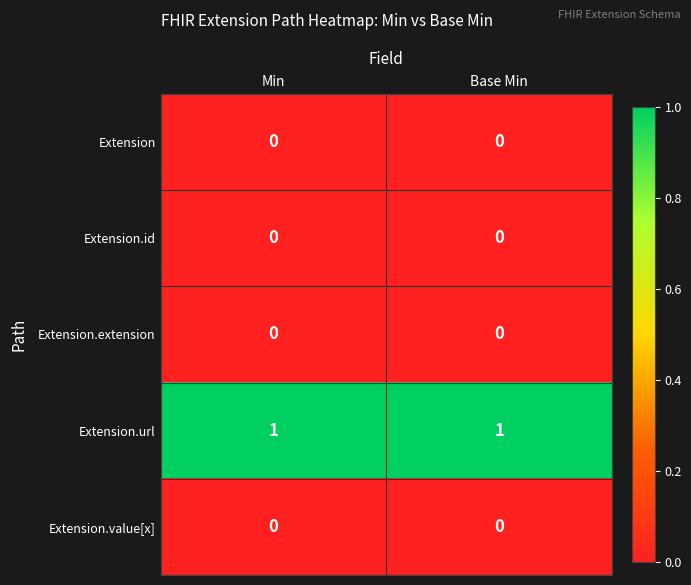

Reading left to right, transcribe all the data shown in this chart.

Extension: Min=0	Base Min=0
Extension.id: Min=0	Base Min=0
Extension.extension: Min=0	Base Min=0
Extension.url: Min=1	Base Min=1
Extension.value[x]: Min=0	Base Min=0